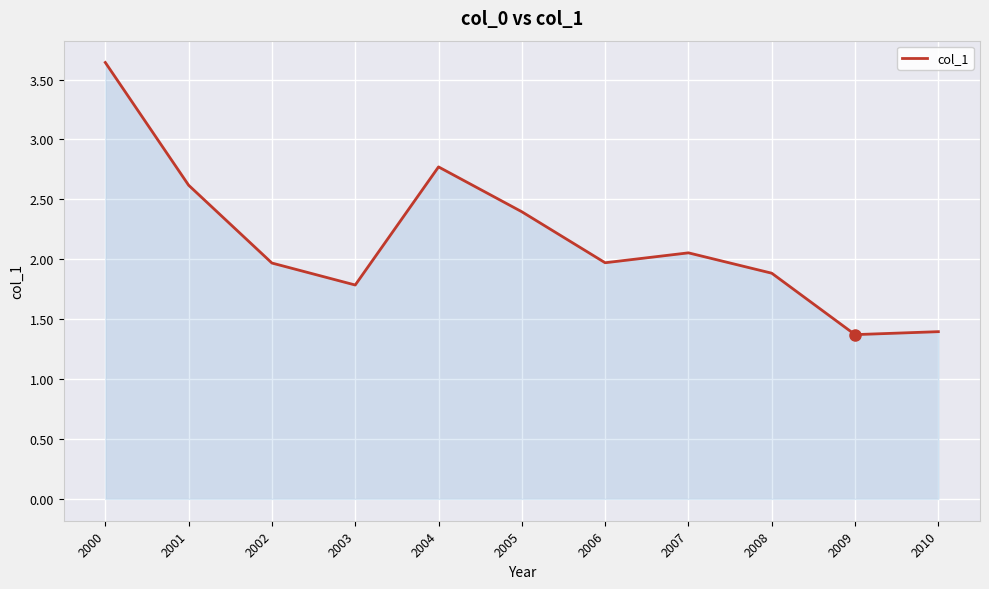

What is the difference between the maximum and minimum values?

2.3